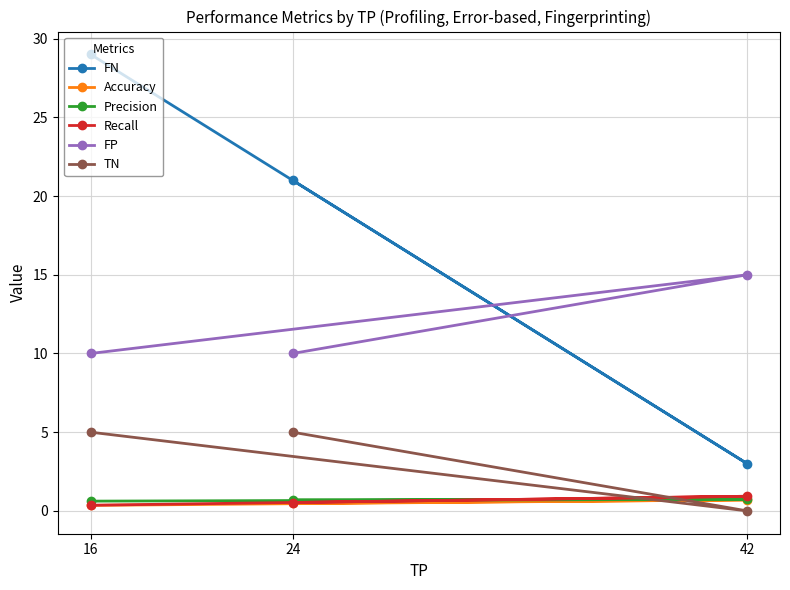

What is the difference between the maximum and minimum values in the FP series?

5.0